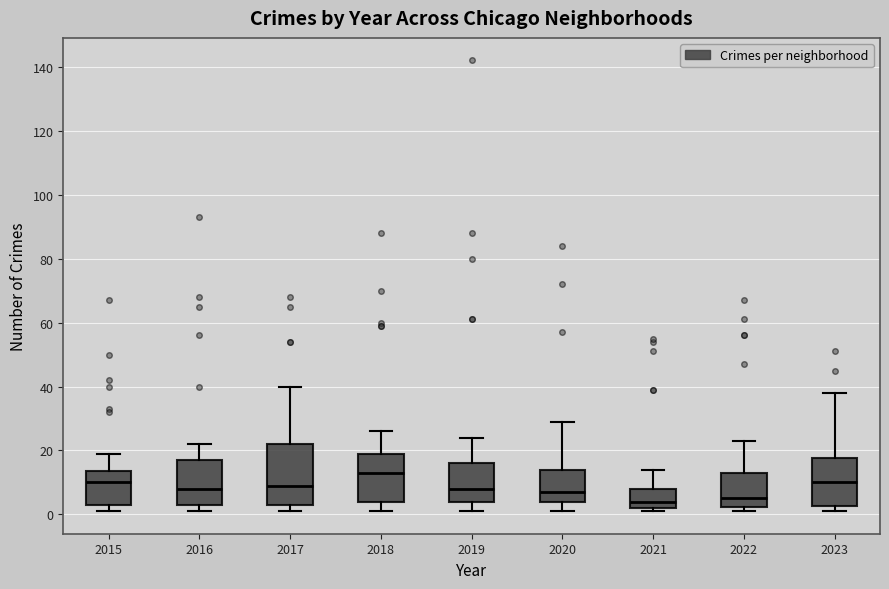

Reading left to right, transcribe this box plot: for each box, give where its median line is, the range the box spans, and where its two whiskers end, as read against the y-axis. The values are not printed on the chart, so give them approximately, as read against the axis.

2015: median 10, box 4 to 14, whiskers 2 to 20
2016: median 8, box 4 to 18, whiskers 2 to 22
2017: median 10, box 4 to 22, whiskers 2 to 40
2018: median 14, box 4 to 20, whiskers 2 to 26
2019: median 8, box 4 to 16, whiskers 2 to 24
2020: median 8, box 4 to 14, whiskers 2 to 30
2021: median 4, box 2 to 8, whiskers 2 (just below the box's lower edge) to 14
2022: median 6, box 2 to 14, whiskers 2 (just below the box's lower edge) to 24
2023: median 10, box 2 to 18, whiskers 2 (just below the box's lower edge) to 38